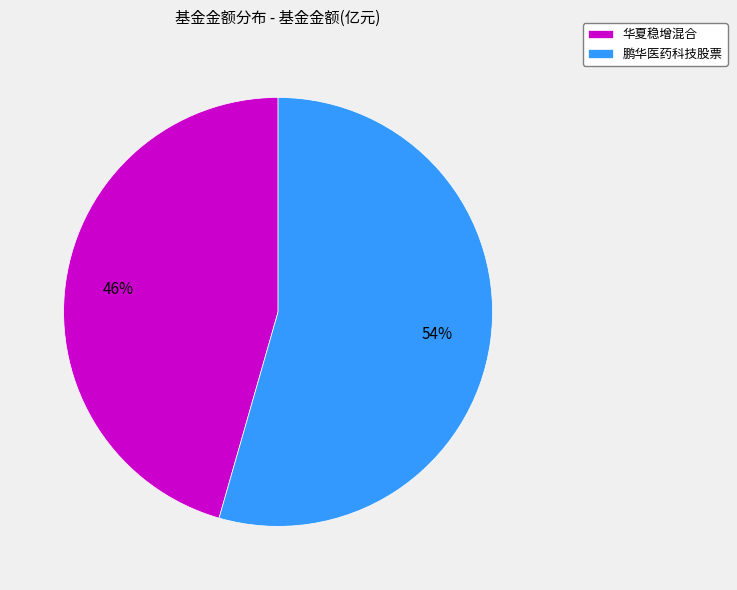

To the nearest percent, what is the combined percentage of 鹏华医药科技股票 and 华夏稳增混合?

100%